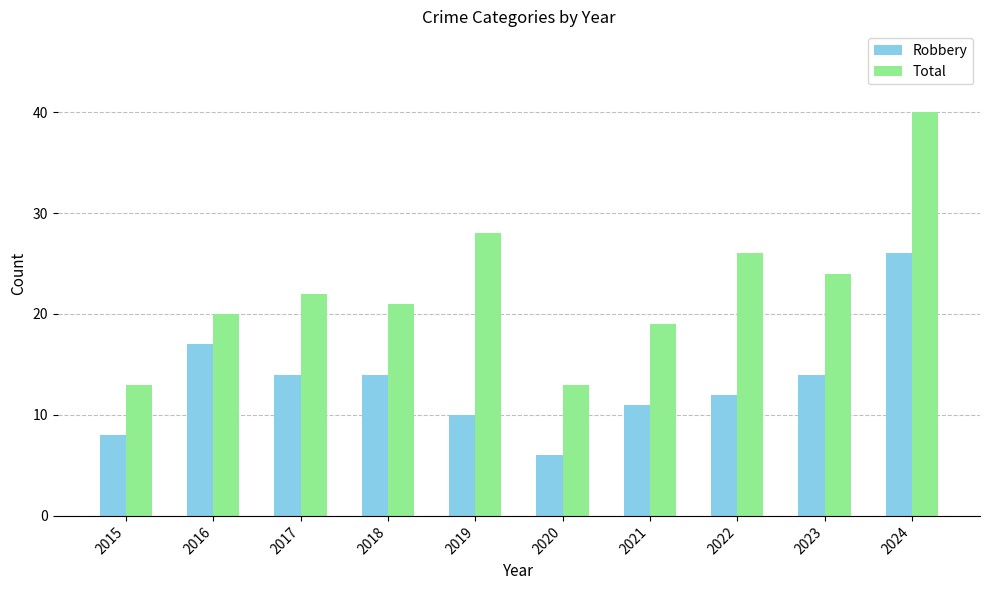

True or false: Total has a value of 21 at 2018.

True